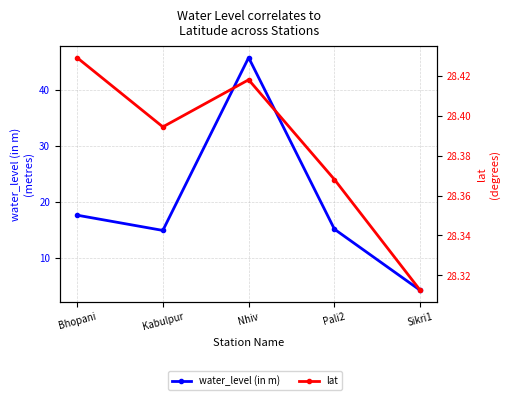

How many data points does each series have?

5